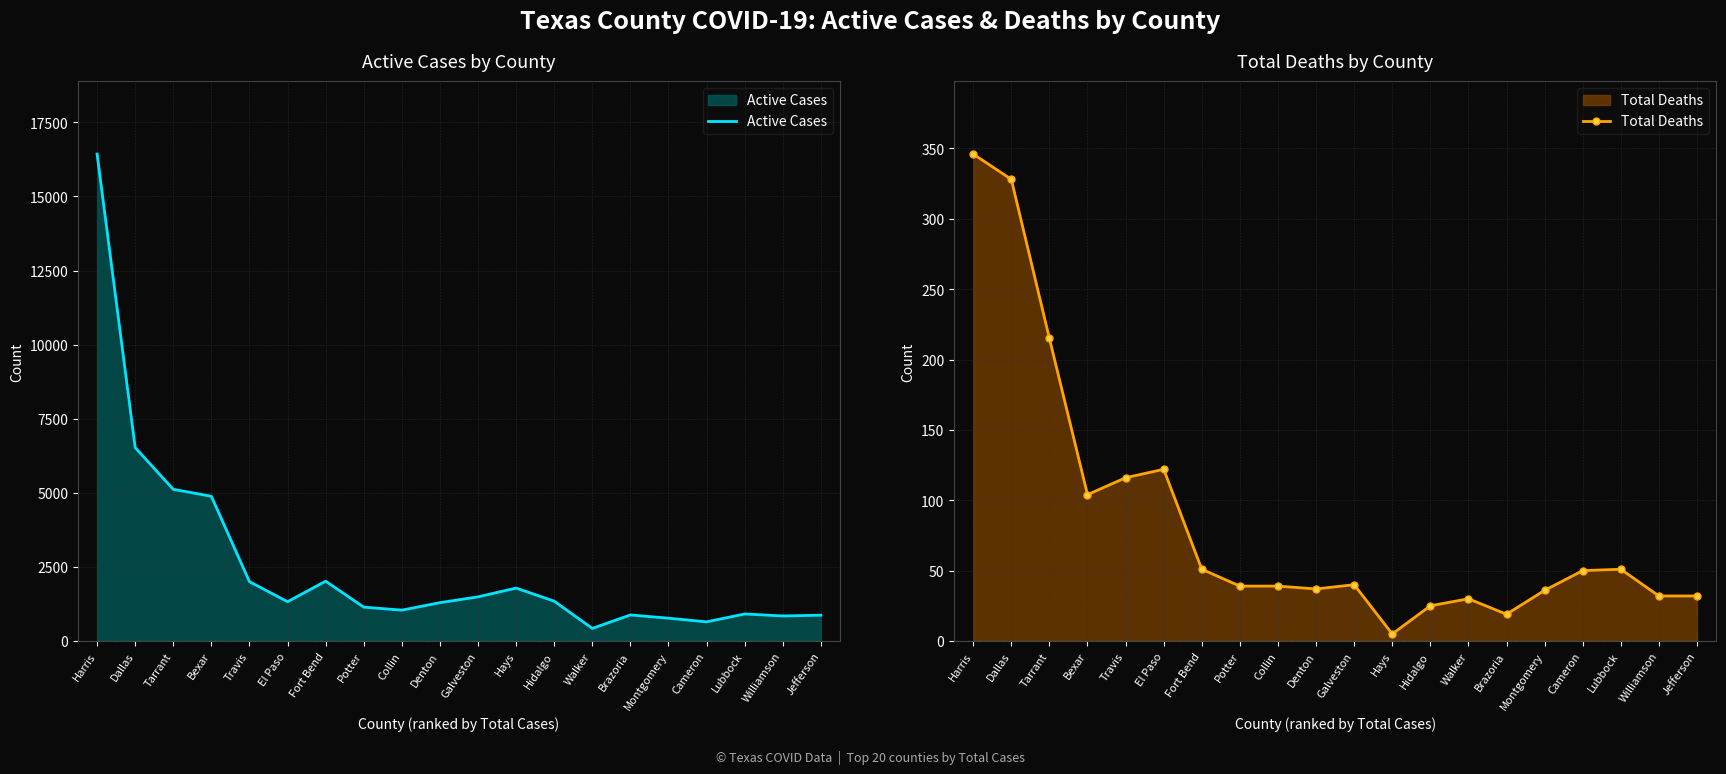

The Active Cases series shows 6527 at Dallas. True or false?

True